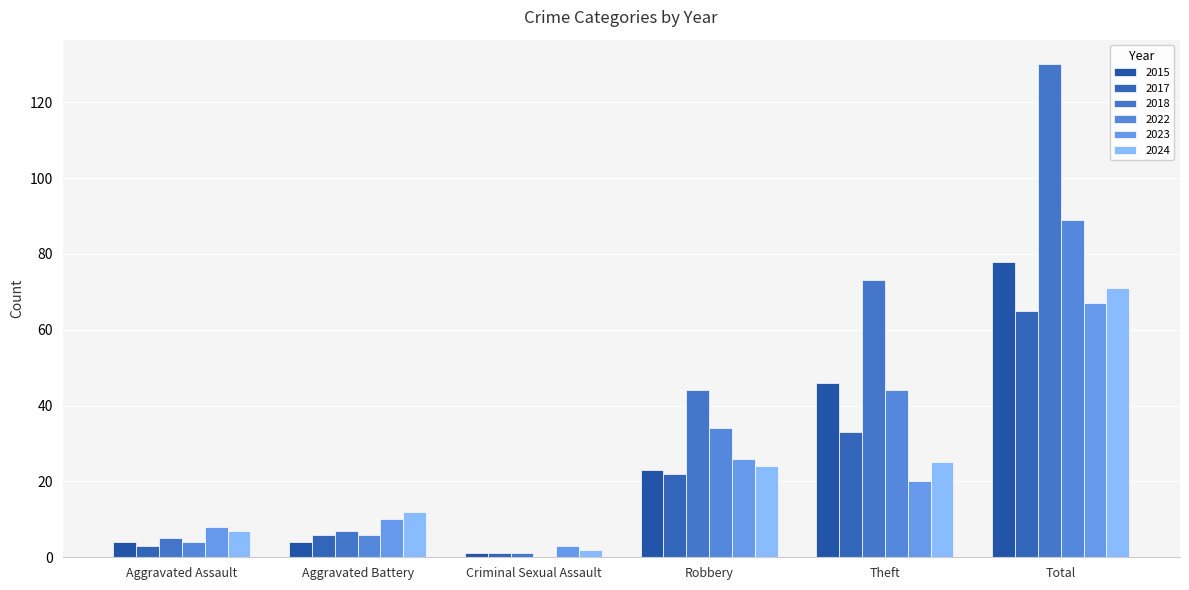

What is the difference between the 2017 values at Total and Aggravated Assault?

62